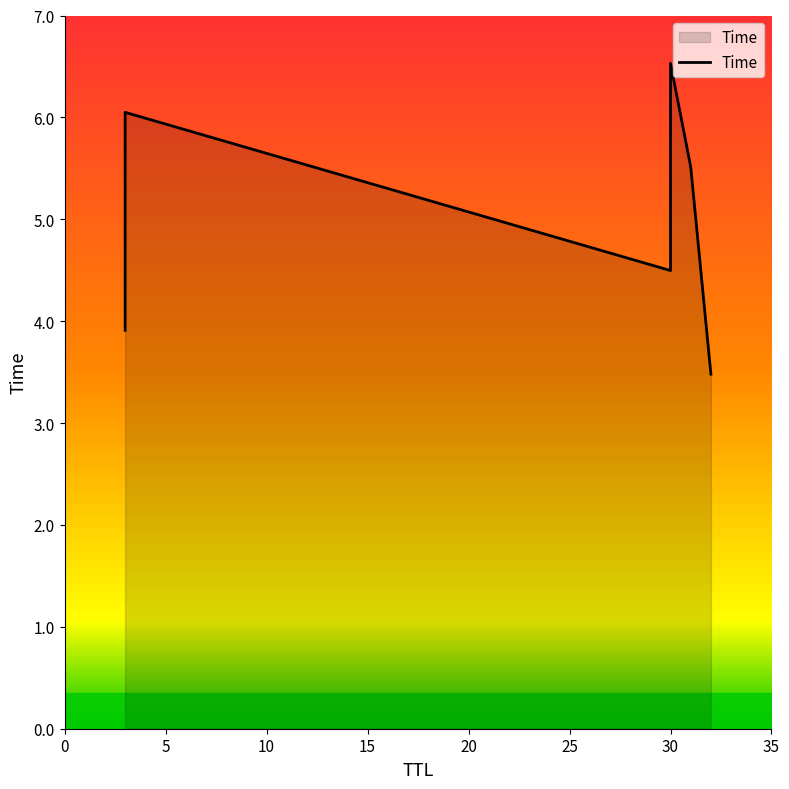

What is the minimum value shown in the chart?

3.5